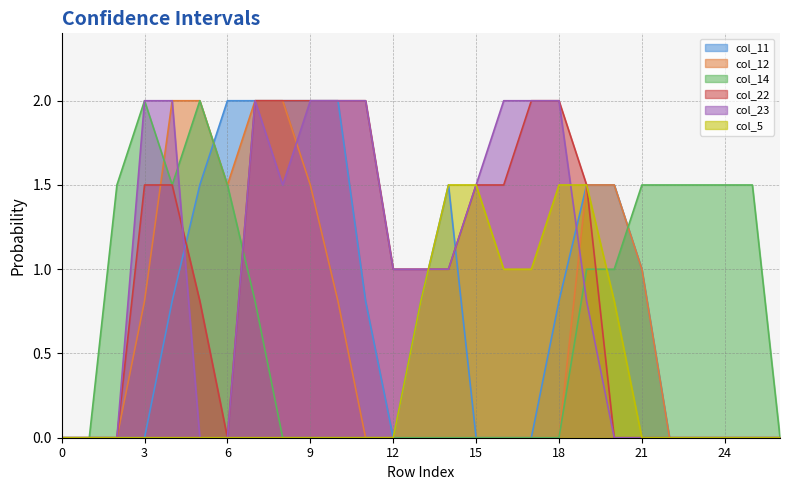

What is the value of the col_14 point at the 24th from the left?

1.5